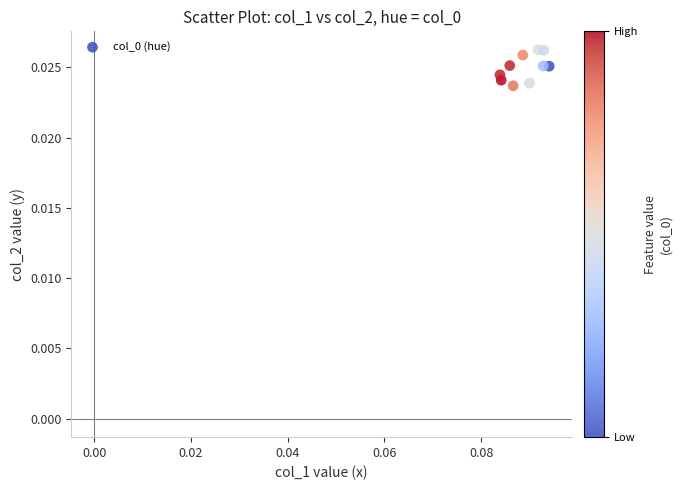

How many data points are displayed?

10